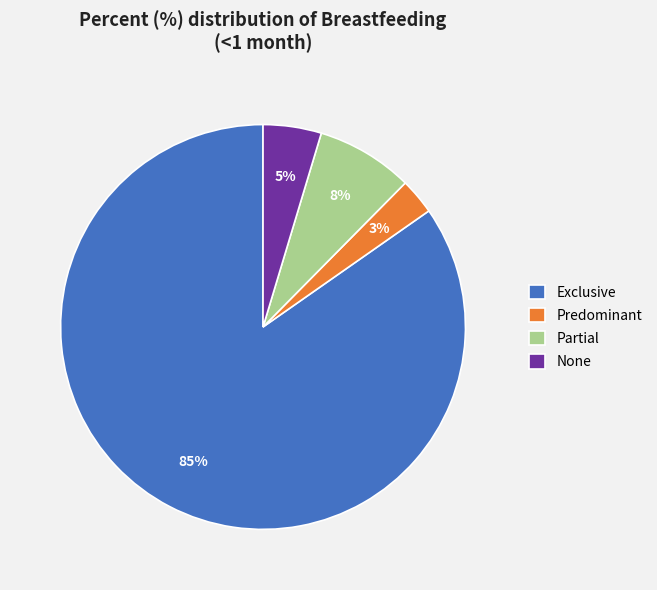

What is the largest slice in the pie chart?

Exclusive